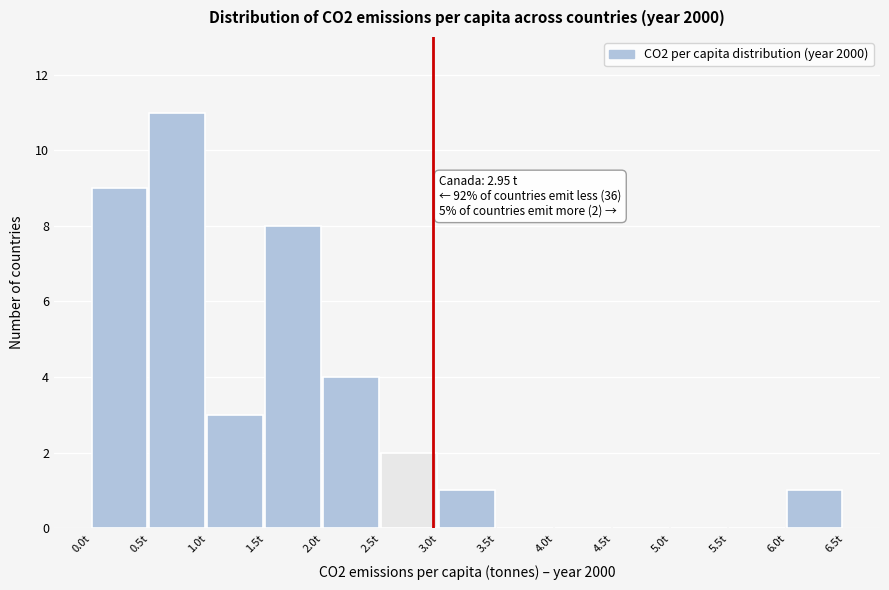

Which range on the x-axis has the tallest bar?

0.5 to 1.0